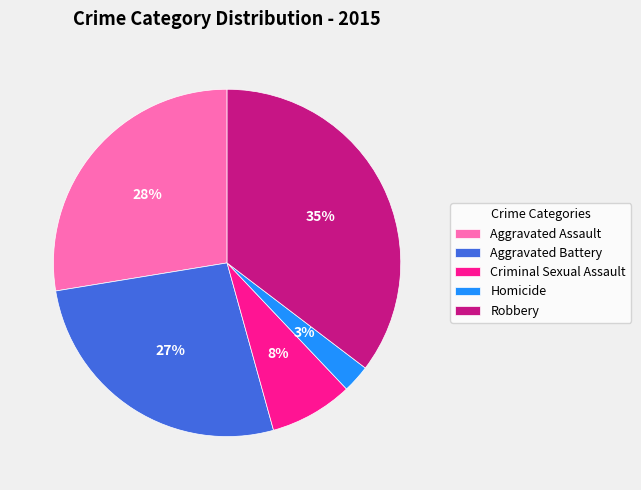

Which has a higher value, Criminal Sexual Assault or Aggravated Assault?

Aggravated Assault